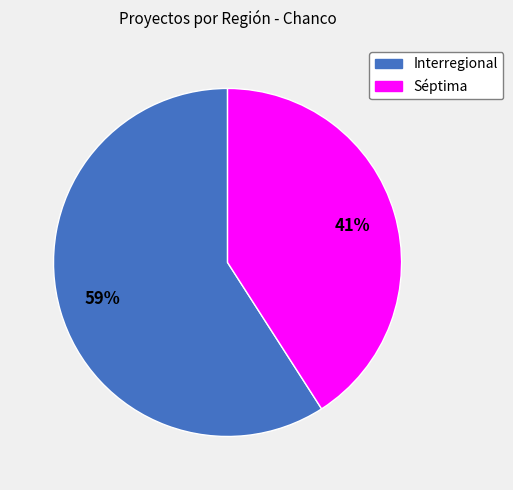

Which category has the smallest portion of the pie?

Séptima